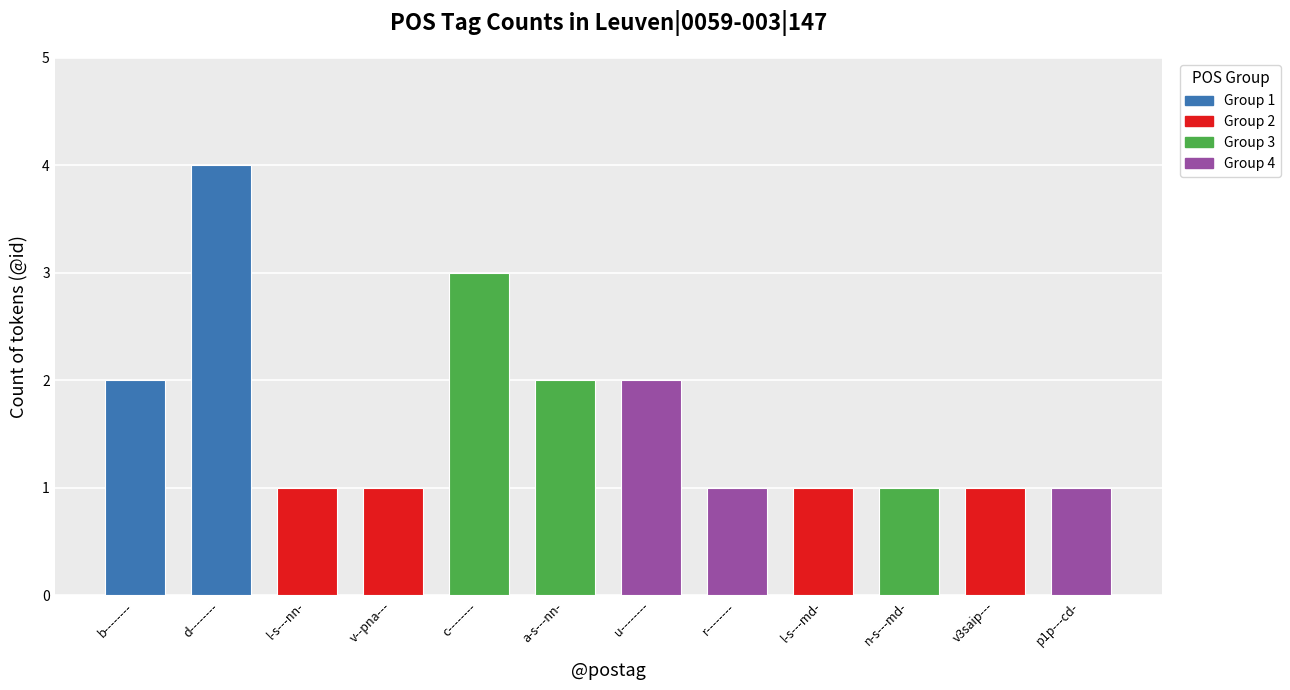

Does the chart contain stacked bars?

No